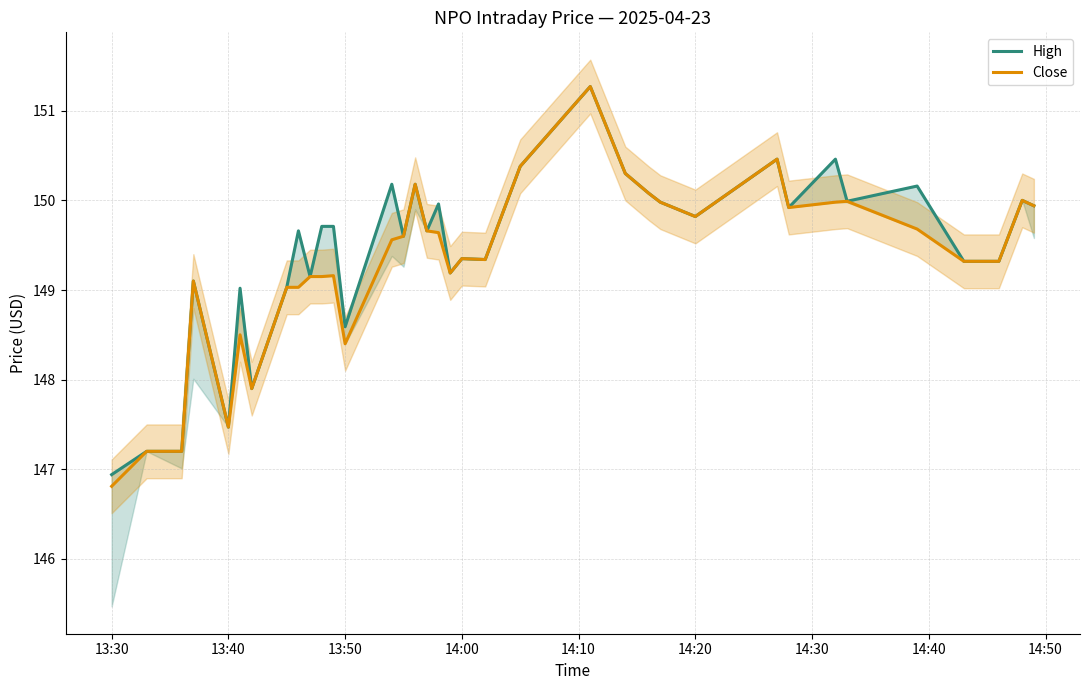

What are all the series names shown in the legend?

High, Close